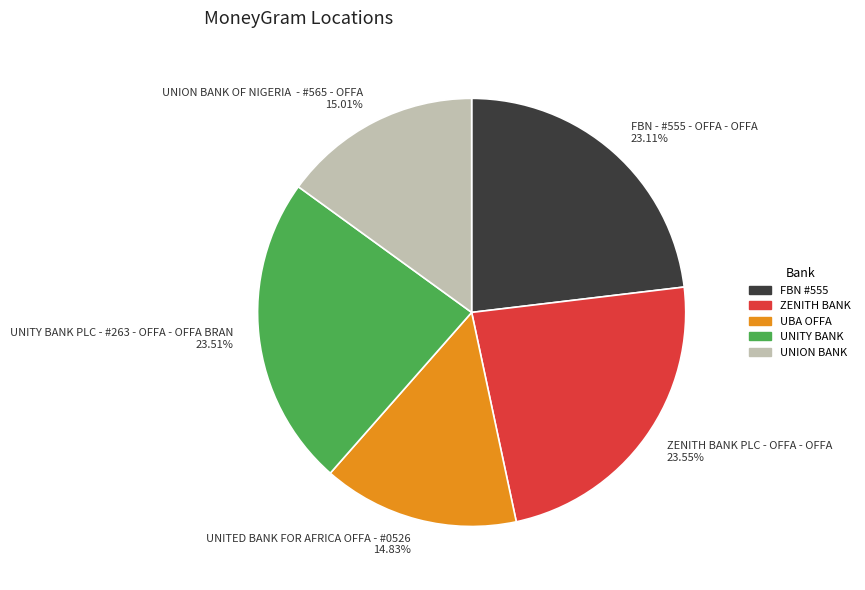

What is the ratio of the value at UNION BANK to the value at UNITY BANK?

0.6